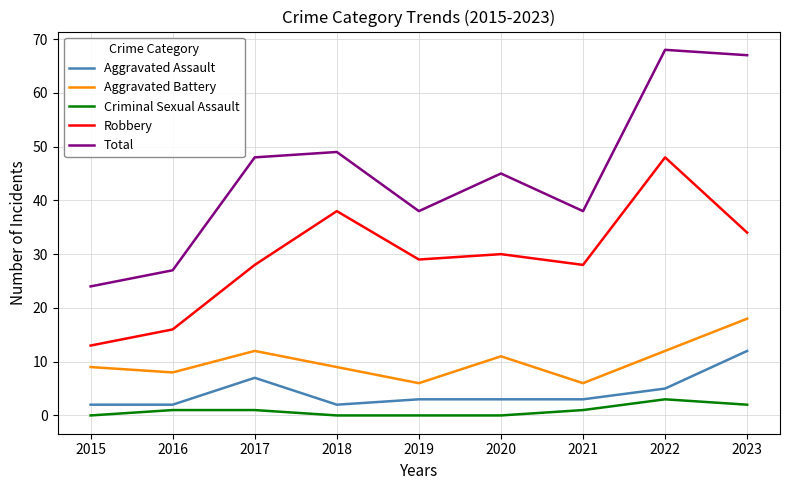

What is the difference between the Total values at 2018 and 2020?

4